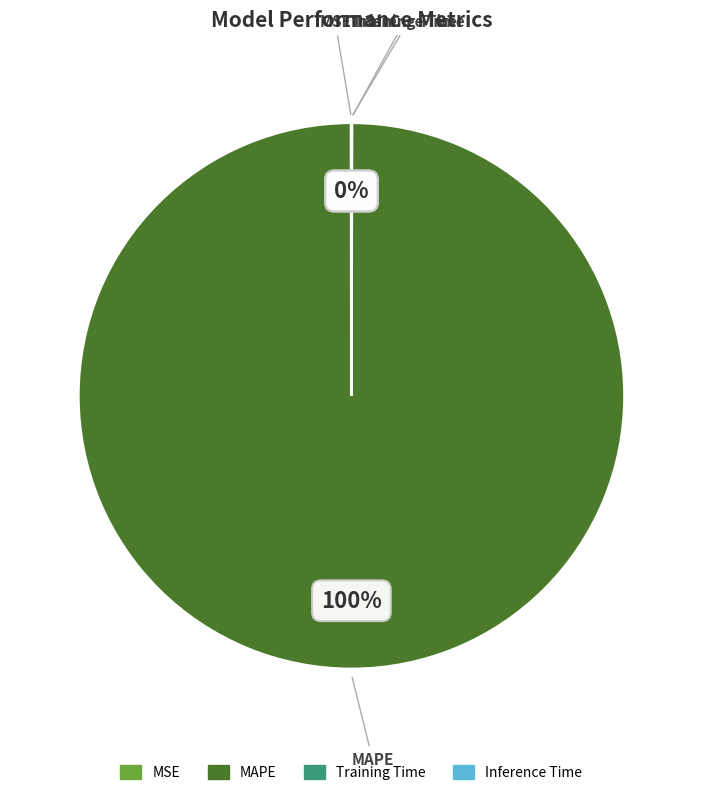

Which slice represents more than half of the pie?

MAPE